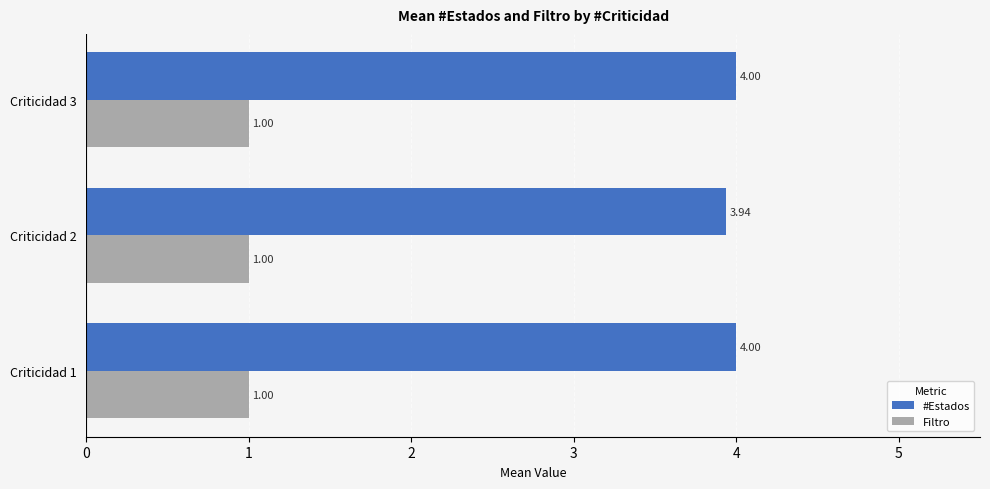

What is the average value of the Filtro series?

1.0